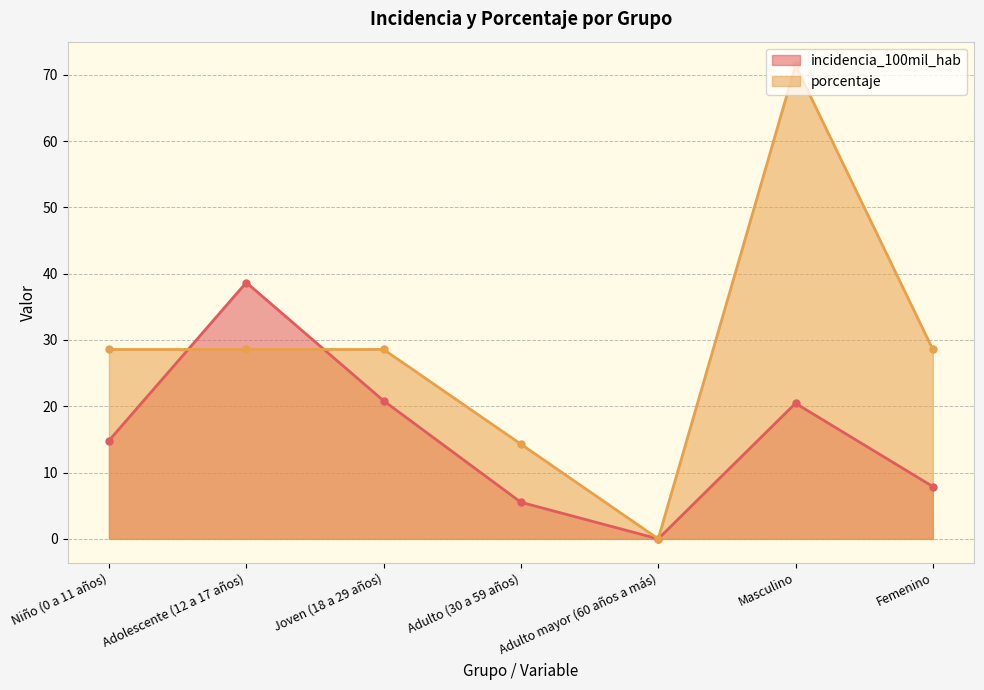

Is it true that porcentaje equals 14.3 at Adulto (30 a 59 años)?

True